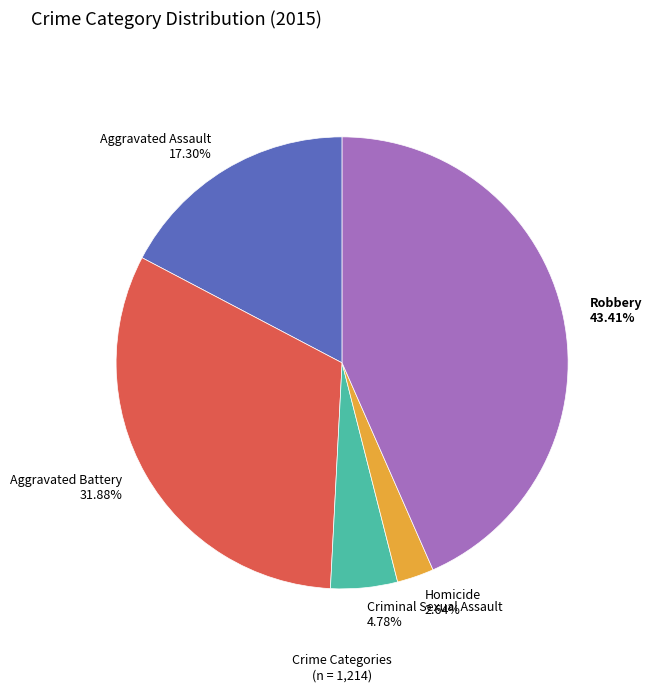

The Aggravated Battery slice represents 39% of the pie. True or false?

False